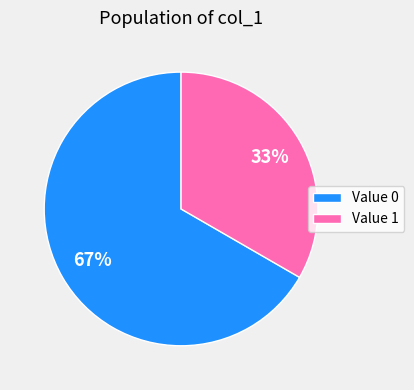

Rank the categories by value from highest to lowest.

Value 0, Value 1